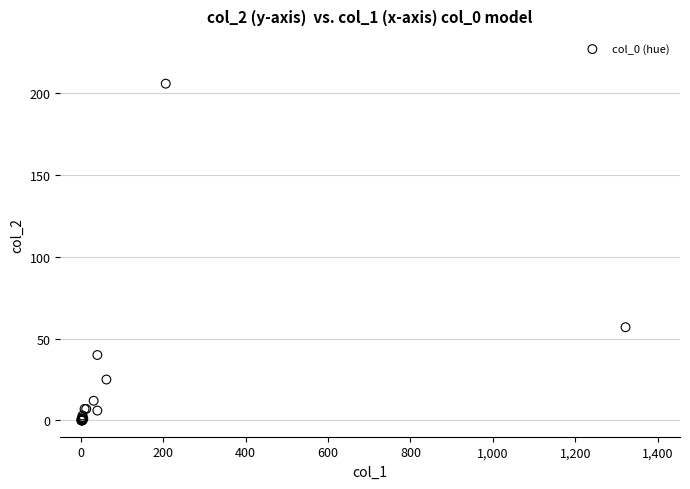

What Y value in the scatter plot is closest to 103?

57